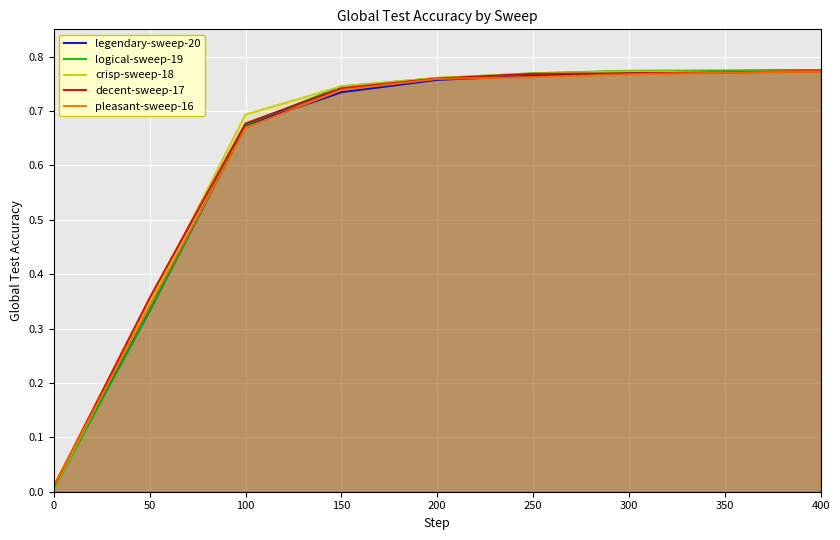

Reading left to right, transcribe all the data shown in this chart.

legendary-sweep-20: 0=0.0	50=0.3	100=0.7	150=0.7	200=0.8	250=0.8	300=0.8	350=0.8	400=0.8
logical-sweep-19: 0=0.0	50=0.3	100=0.7	150=0.7	200=0.8	250=0.8	300=0.8	350=0.8	400=0.8
crisp-sweep-18: 0=0.0	50=0.3	100=0.7	150=0.7	200=0.8	250=0.8	300=0.8	350=0.8	400=0.8
decent-sweep-17: 0=0.0	50=0.4	100=0.7	150=0.7	200=0.8	250=0.8	300=0.8	350=0.8	400=0.8
pleasant-sweep-16: 0=0.0	50=0.3	100=0.7	150=0.7	200=0.8	250=0.8	300=0.8	350=0.8	400=0.8